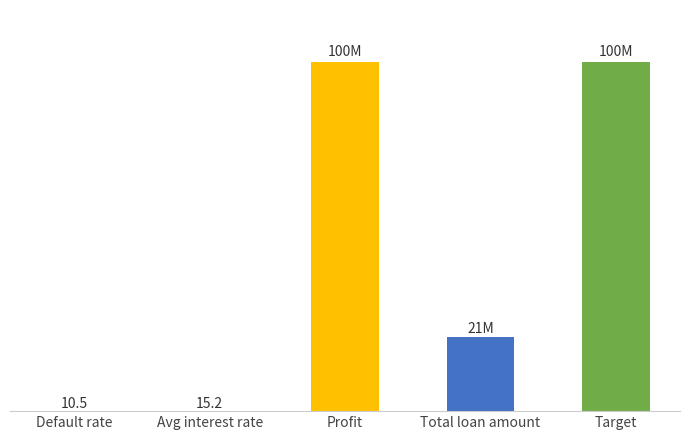

What is the maximum value shown in the chart?

100000000.0